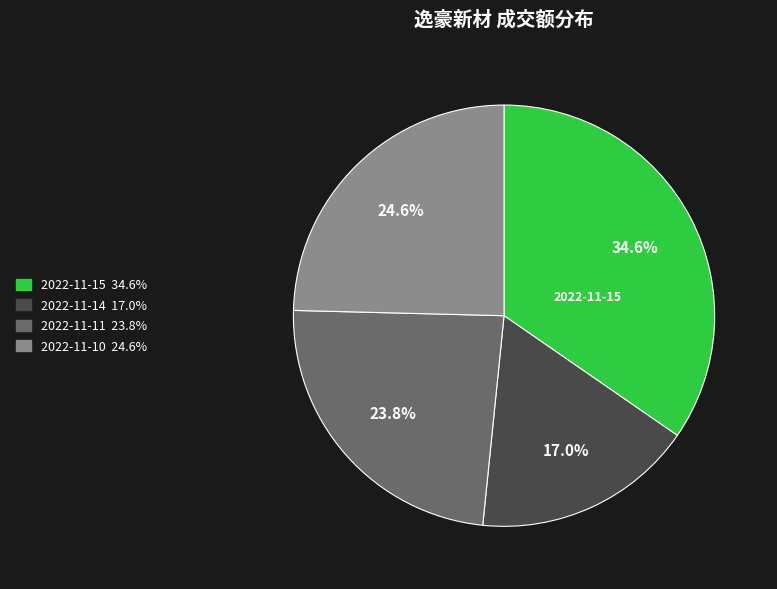

Is there any slice that represents more than half of the pie?

No